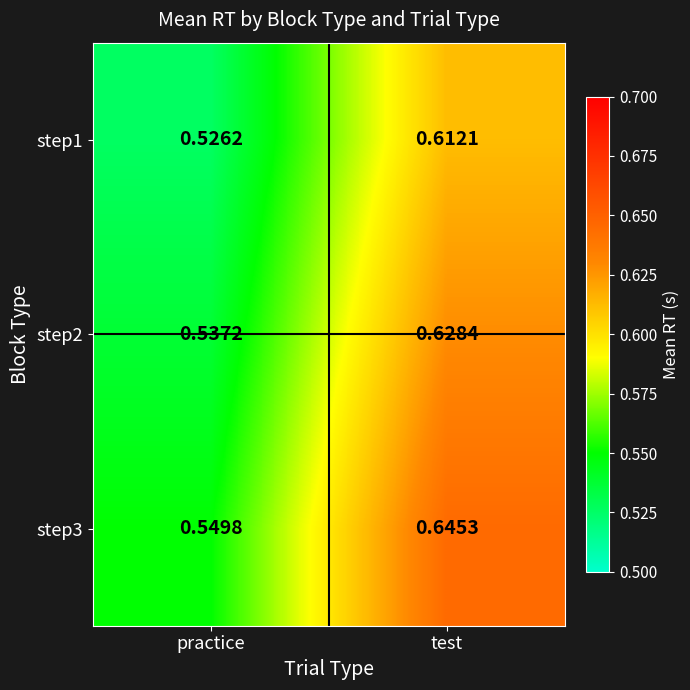

At which label is step3 closest to 0?

practice